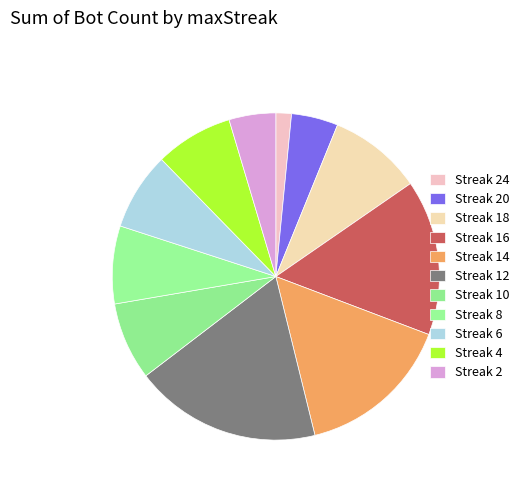

How many slices are in this pie chart?

11